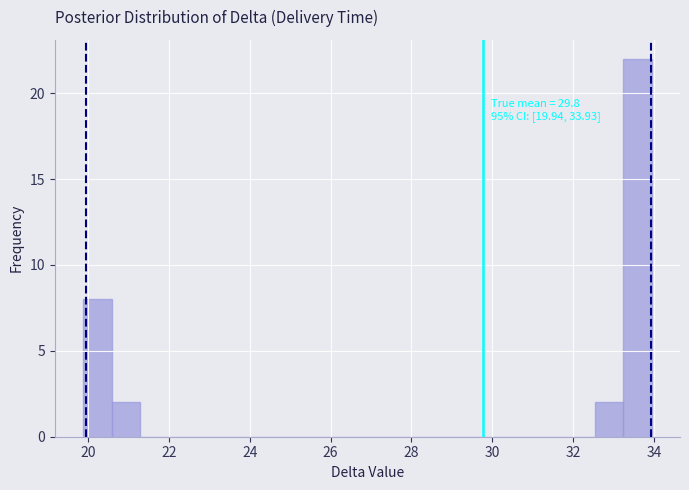

Read against the x-axis, roughly where is the centre of the tallest bar?

33.6